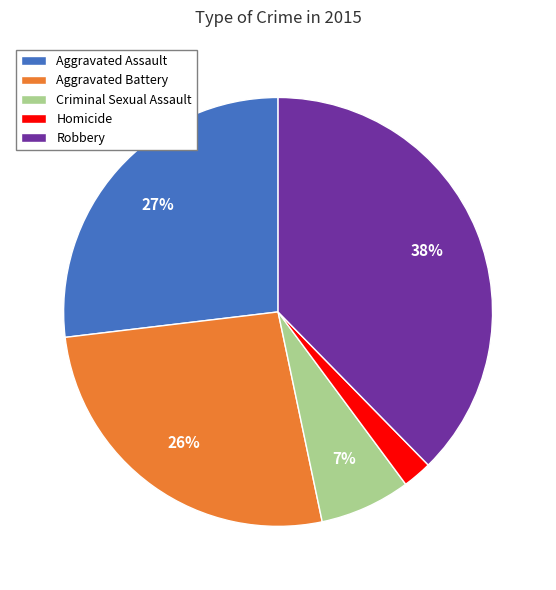

To the nearest percent, what portion does Aggravated Assault represent?

27%